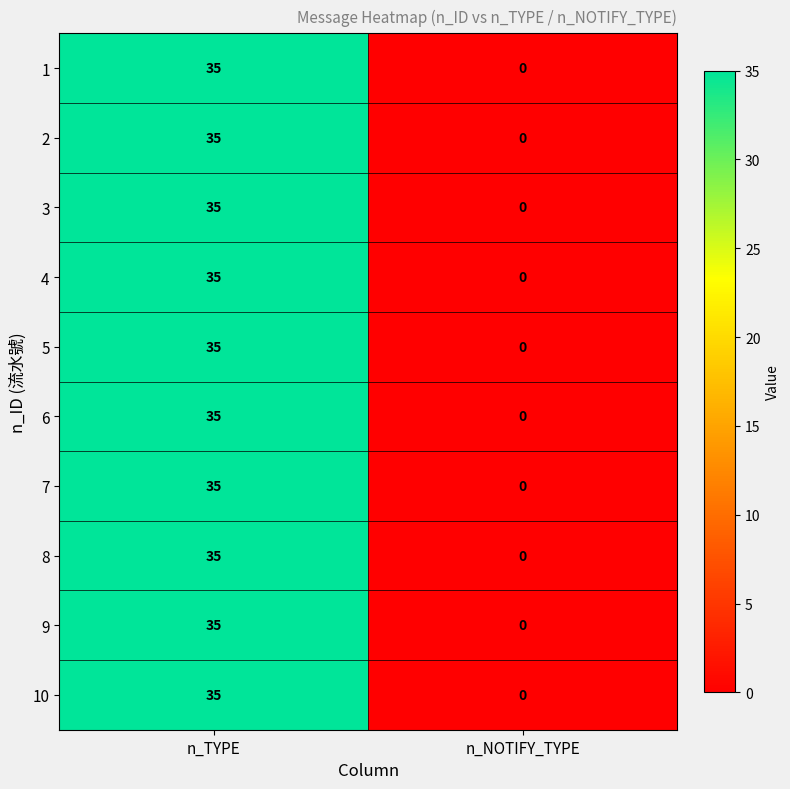

Which category has the lowest value across all series?

n_NOTIFY_TYPE